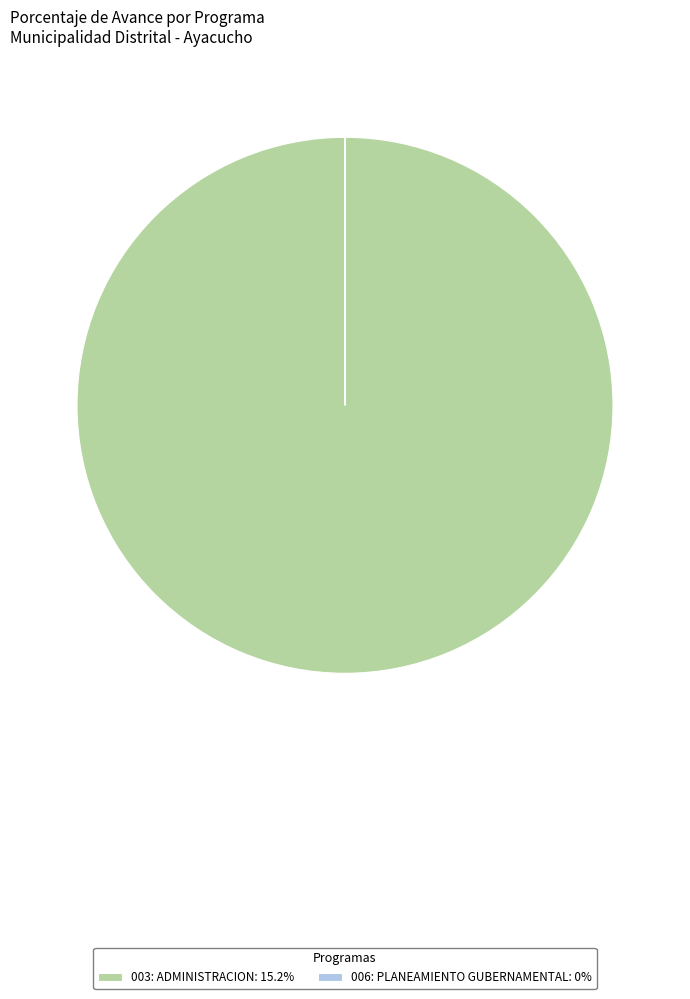

Does 003: ADMINISTRACION: 15.2% represent more than half of the total?

Yes